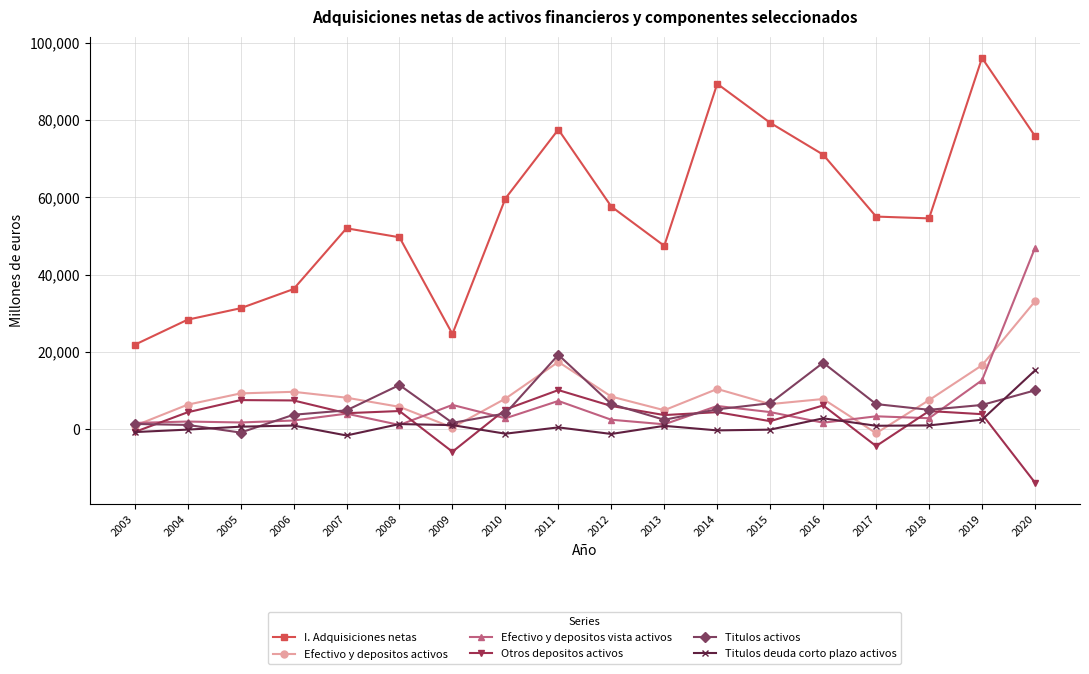

Which category has the lowest value in the Otros depositos activos series?

2020